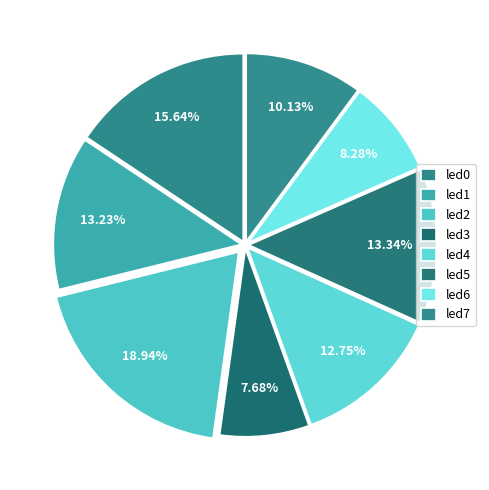

What is the smallest slice in the pie chart?

led3